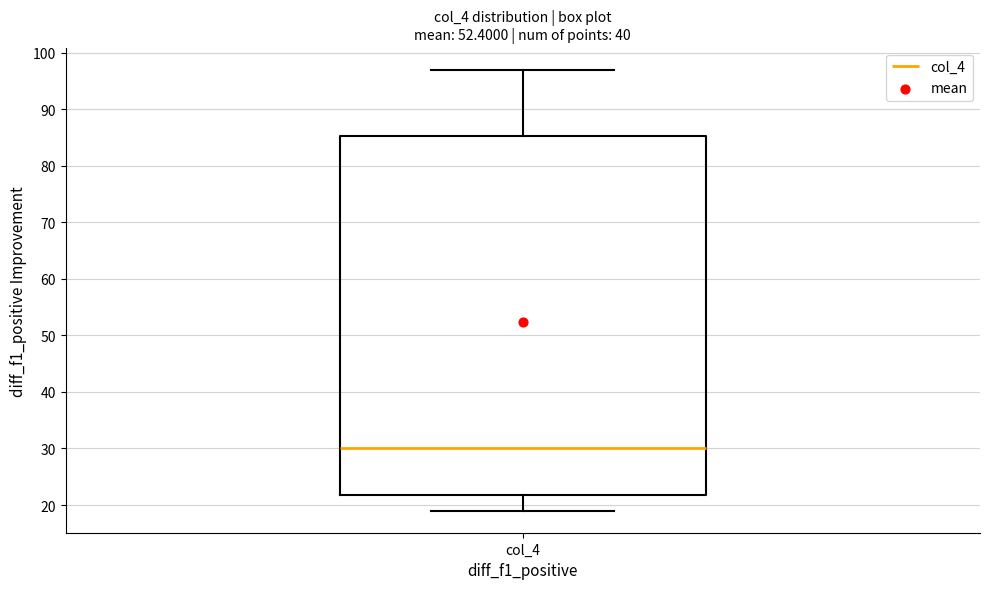

Transcribe this box plot: give where the median line is, the range the box spans, and where the two whiskers end, as read against the y-axis. The values are not printed on the chart, so give them approximately, as read against the axis.

median 30, box 22 to 85, whiskers 19 to 97